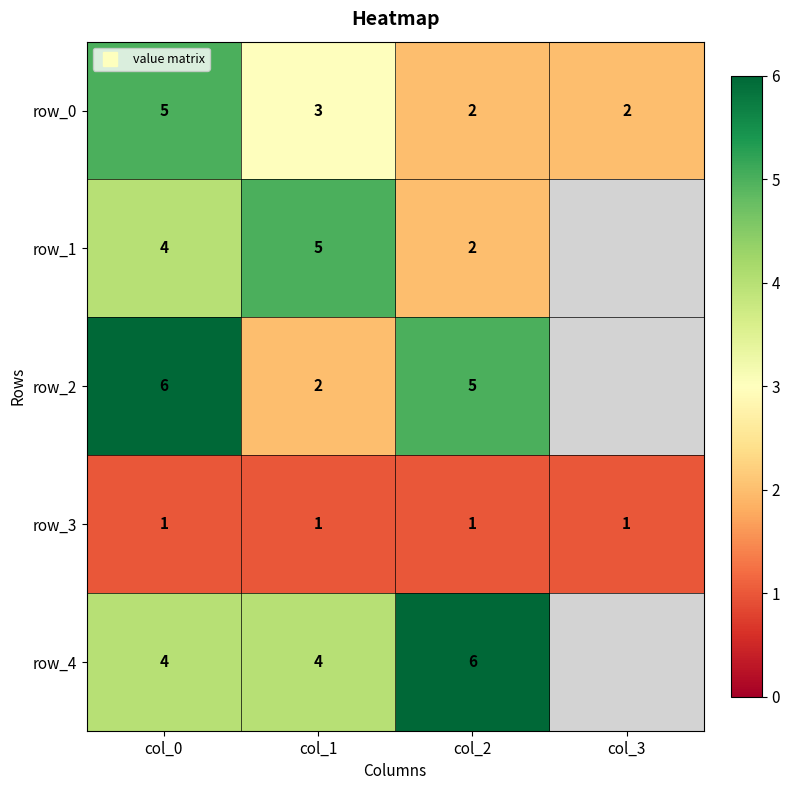

The row_4 series shows 6.0 at col_2. True or false?

True